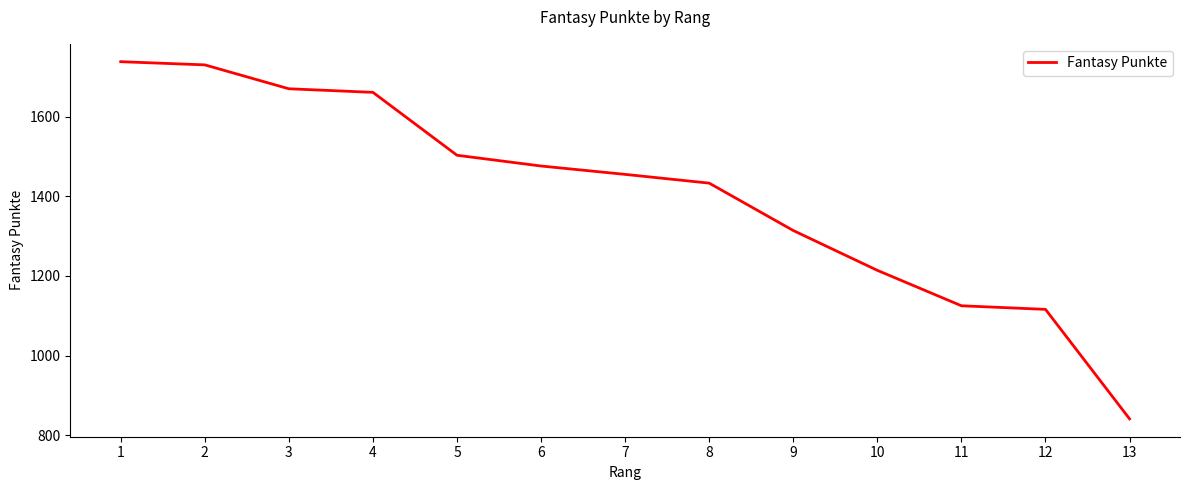

Which has a higher value, 3 or 6?

3